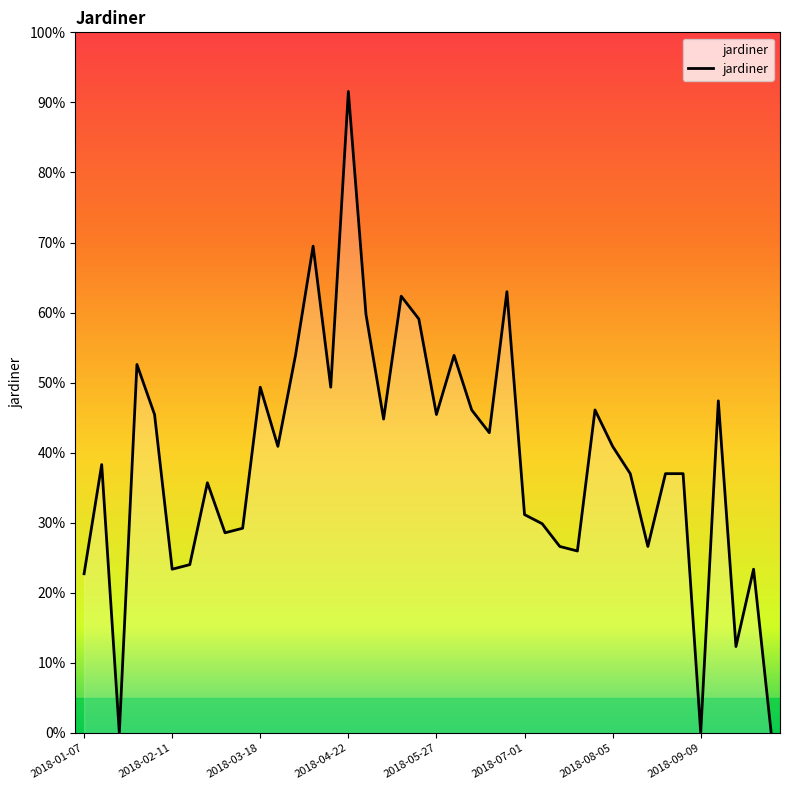

Does the chart display data point markers on the line(s)?

No